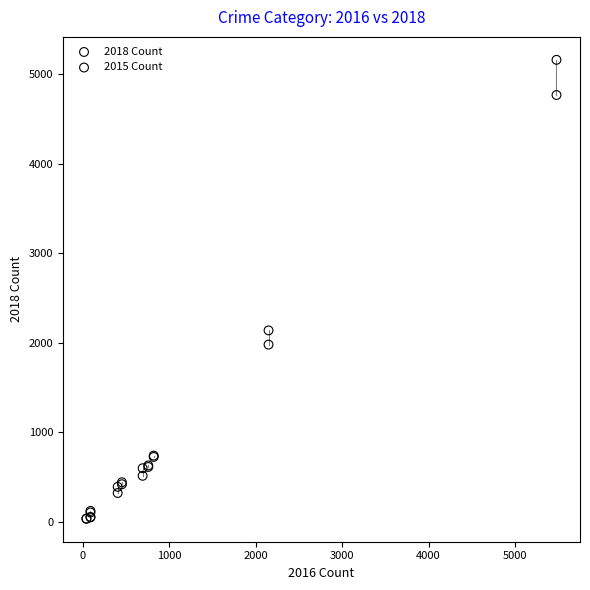

Across all series, what Y value is closest to 2599?

2140